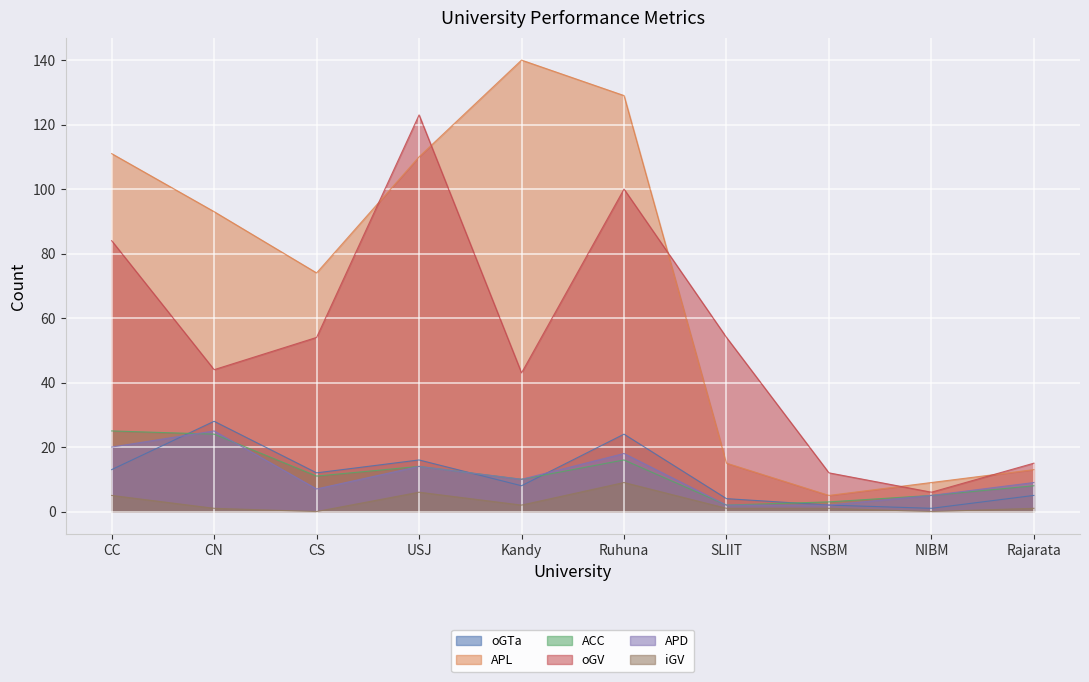

The iGV series shows 9 at Ruhuna. True or false?

True